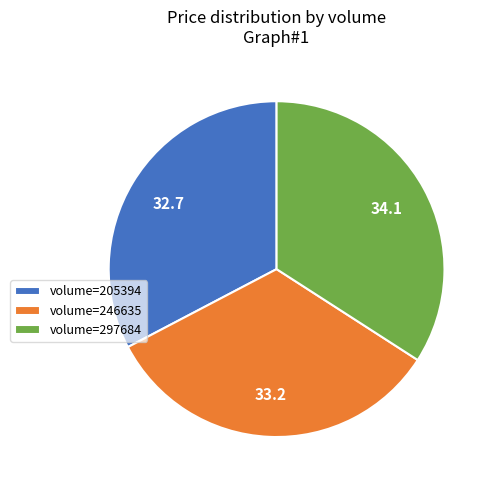

Is volume=246635 the majority of the pie?

No